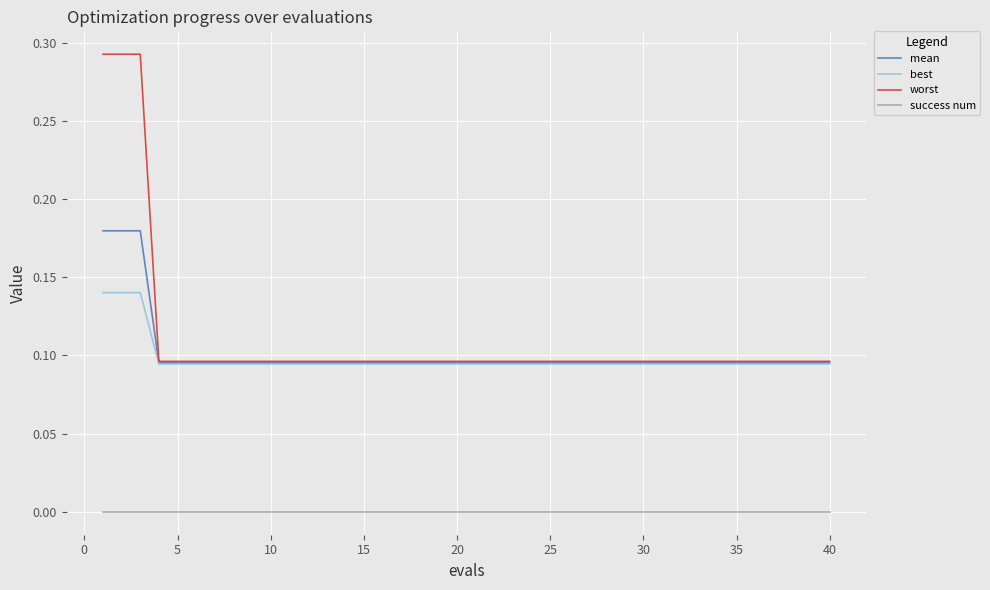

True or false: mean and success num intersect in this chart.

False